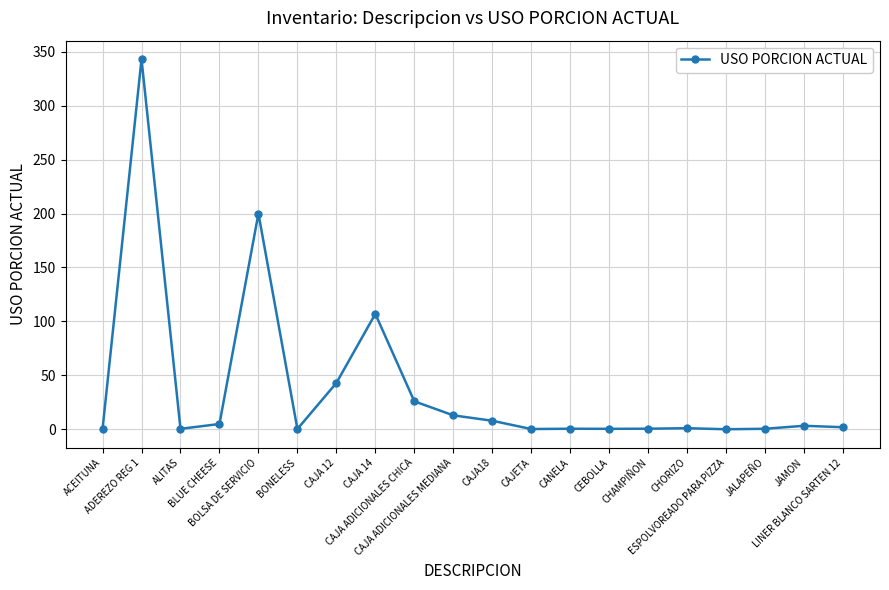

True or false: the data has more than 2 interior local peaks.

True